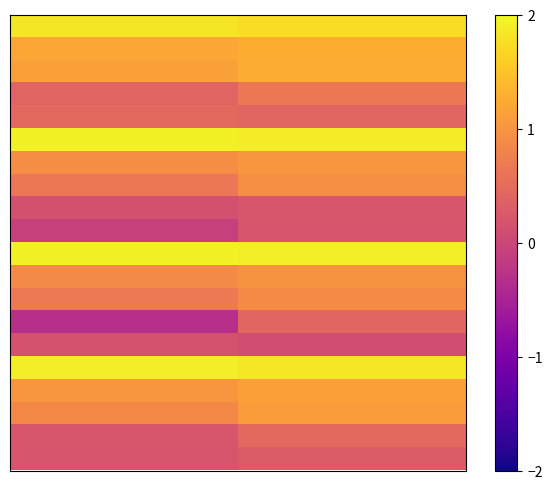

What is the maximum value shown in the chart?

1.9